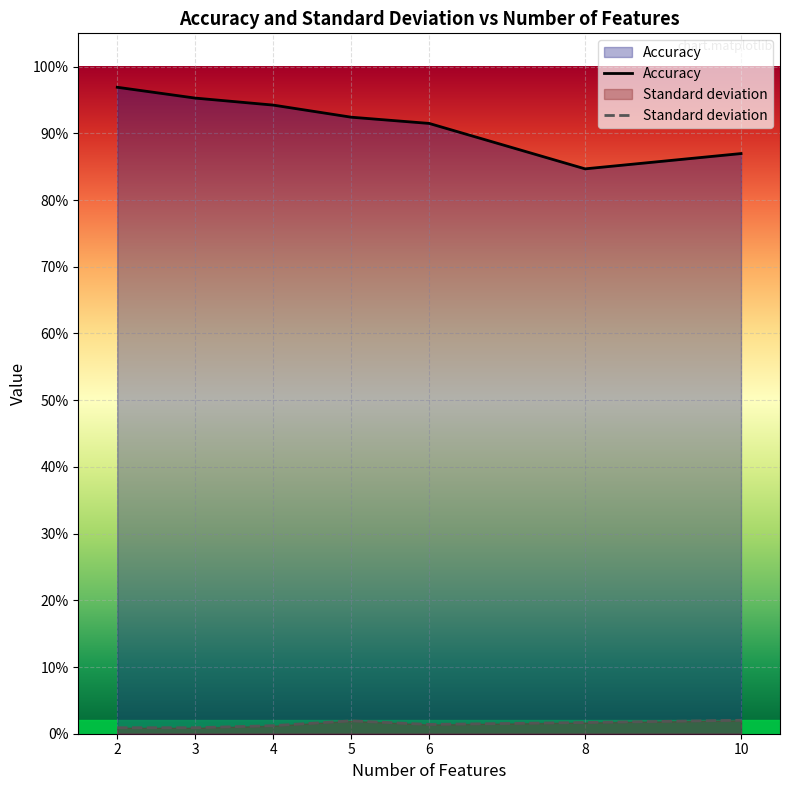

Is the value of Standard deviation at 10 greater than the value of Accuracy at 8?

No